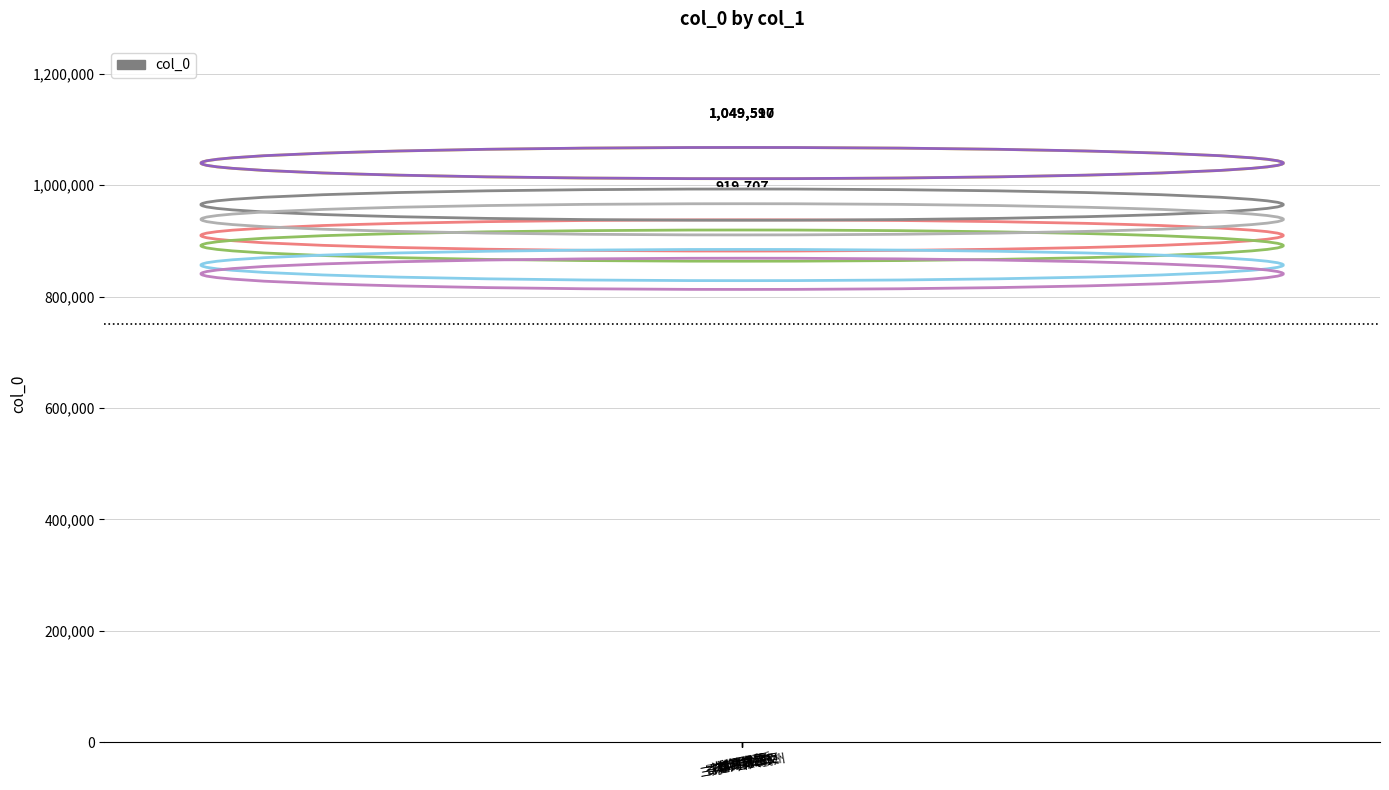

Does the chart contain stacked bars?

No